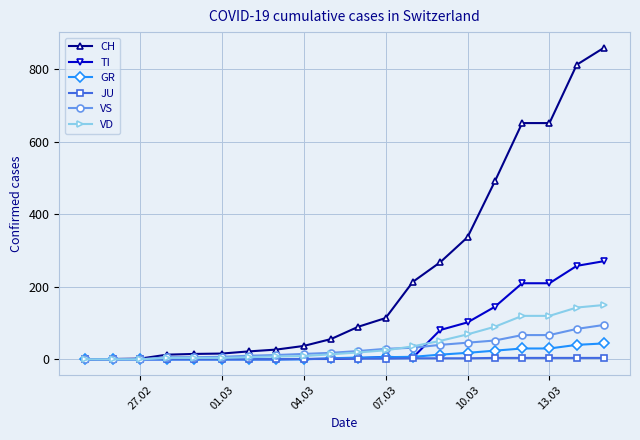

What is the maximum value for TI?

271